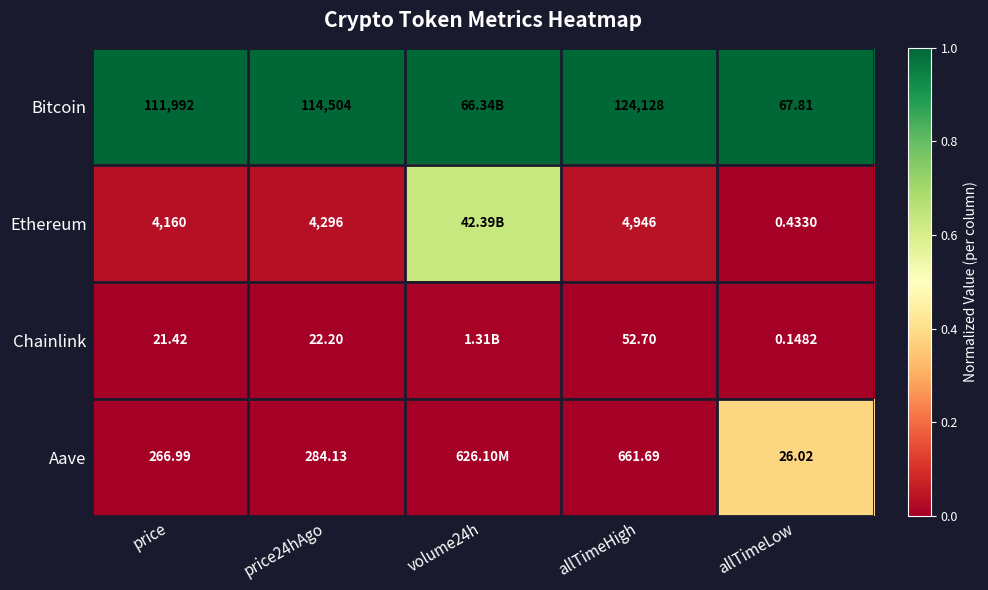

True or false: Bitcoin has a value of 1.7 at allTimeHigh.

False